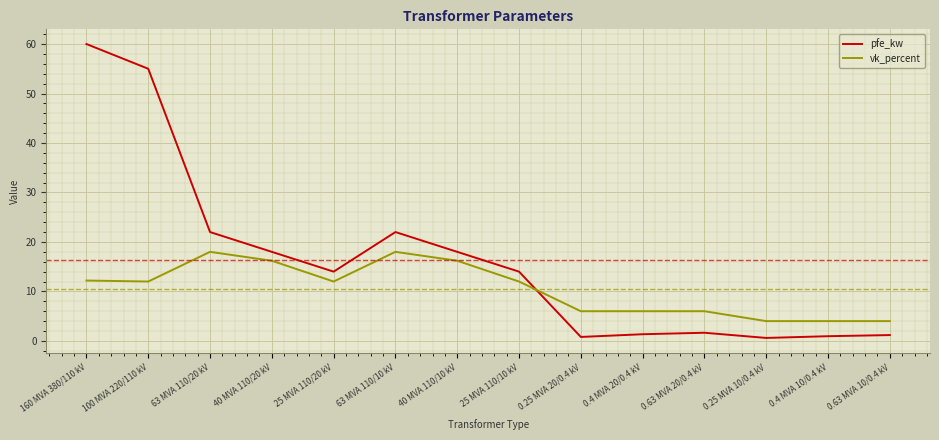

At 0.63 MVA 20/0.4 kV, list the series in order from largest to smallest.

vk_percent, pfe_kw